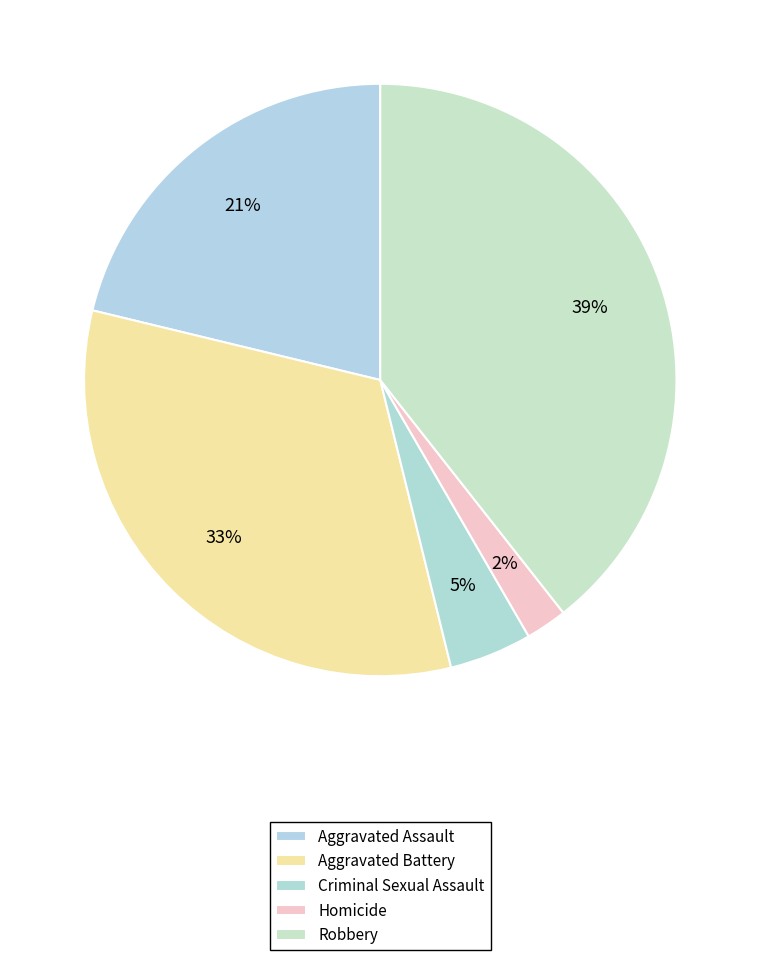

To the nearest percent, what portion does Criminal Sexual Assault represent?

5%